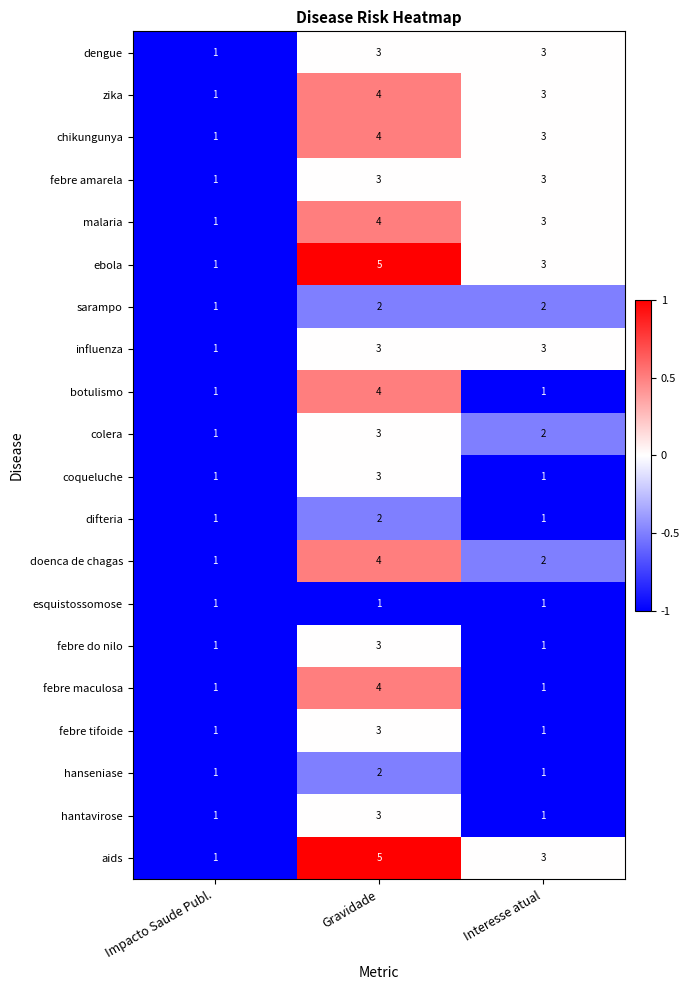

At which label does aids reach its peak?

Gravidade